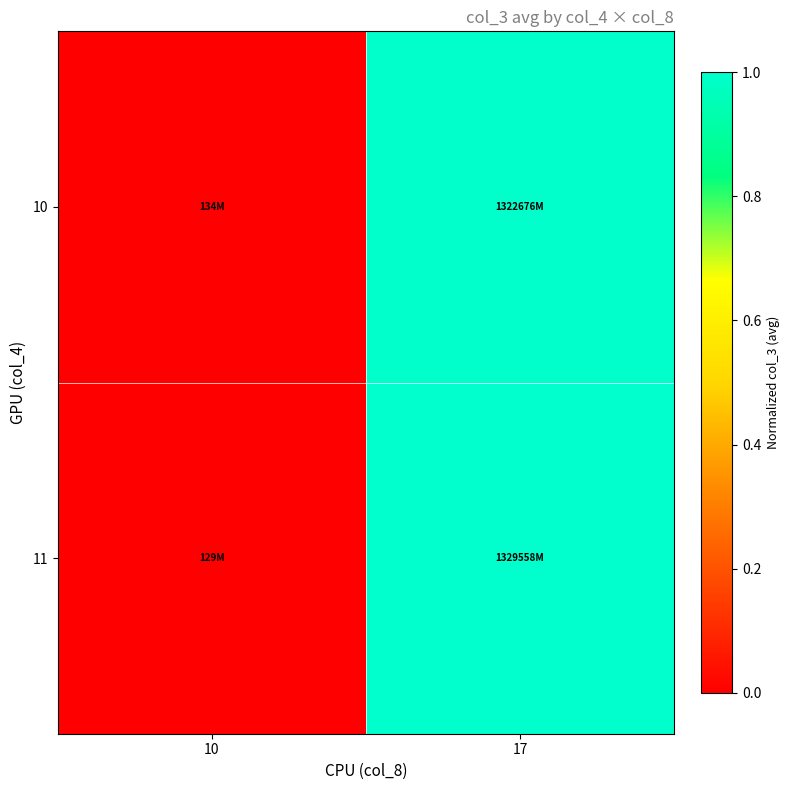

At which category is the sum across all series the highest?

17